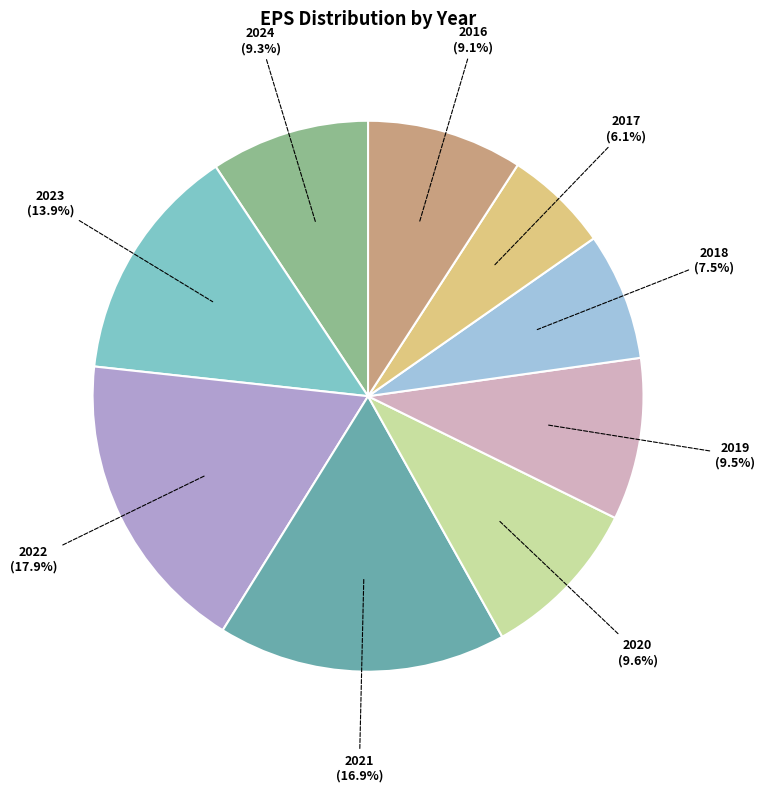

To the nearest percent, what is the combined percentage of 2016 and 2021?

26%